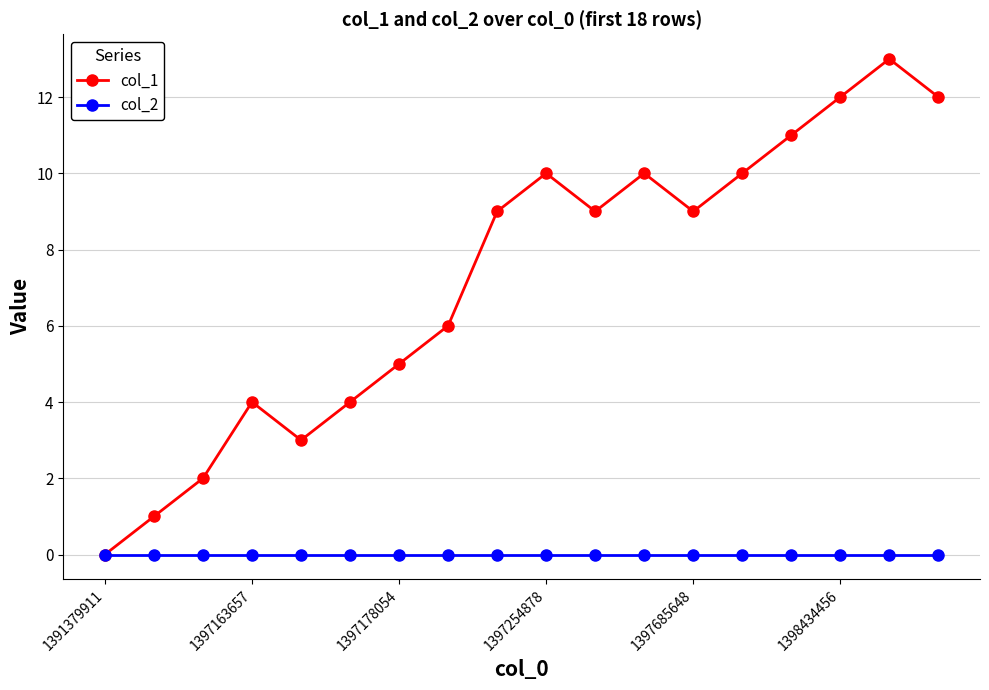

Which series has the largest range (max minus min)?

col_1